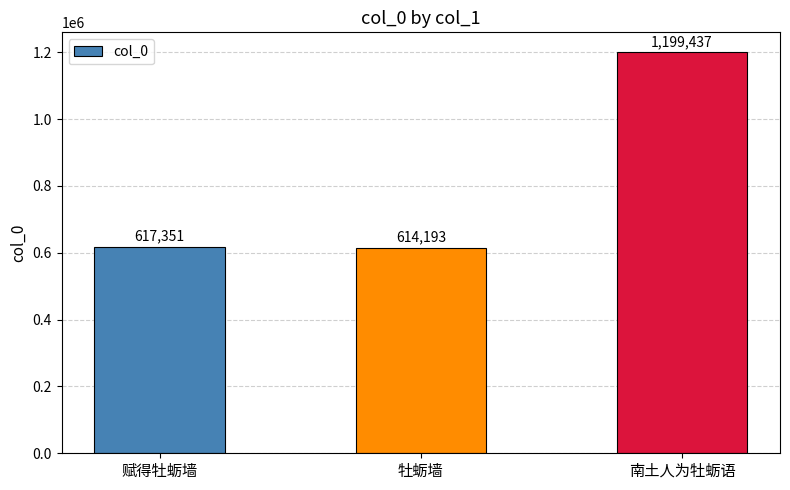

What is the ratio of the value at 牡蛎墙 to the value at 赋得牡蛎墙?

1.0